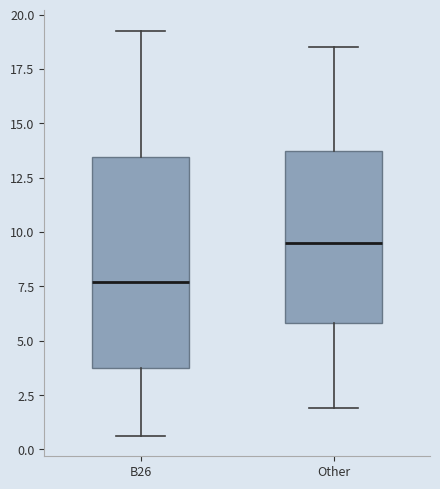

Reading left to right, transcribe this box plot: for each box, give where its median line is, the range the box spans, and where its two whiskers end, as read against the y-axis. The values are not printed on the chart, so give them approximately, as read against the axis.

B26: median 7.5, box 4.0 to 13.5, whiskers 0.5 to 19.5
Other: median 9.5, box 6.0 to 13.5, whiskers 2.0 to 18.5